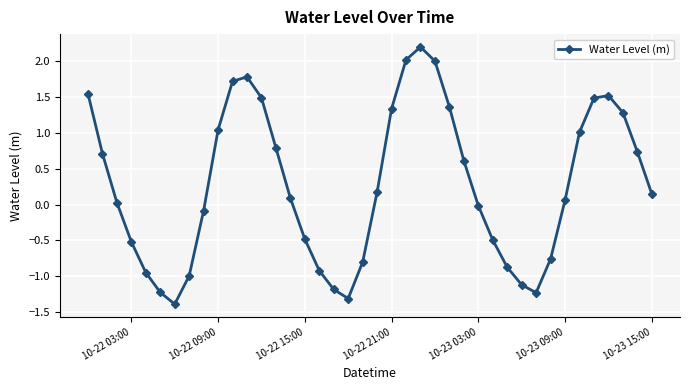

True or false: the data has more than 1 interior local peaks.

True